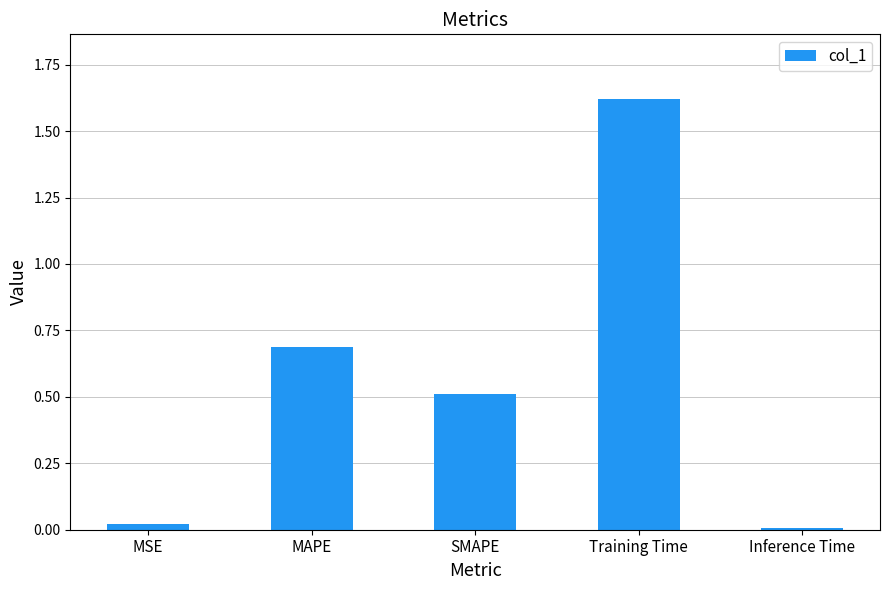

What is the label of the 4th bar from the left?

Training Time